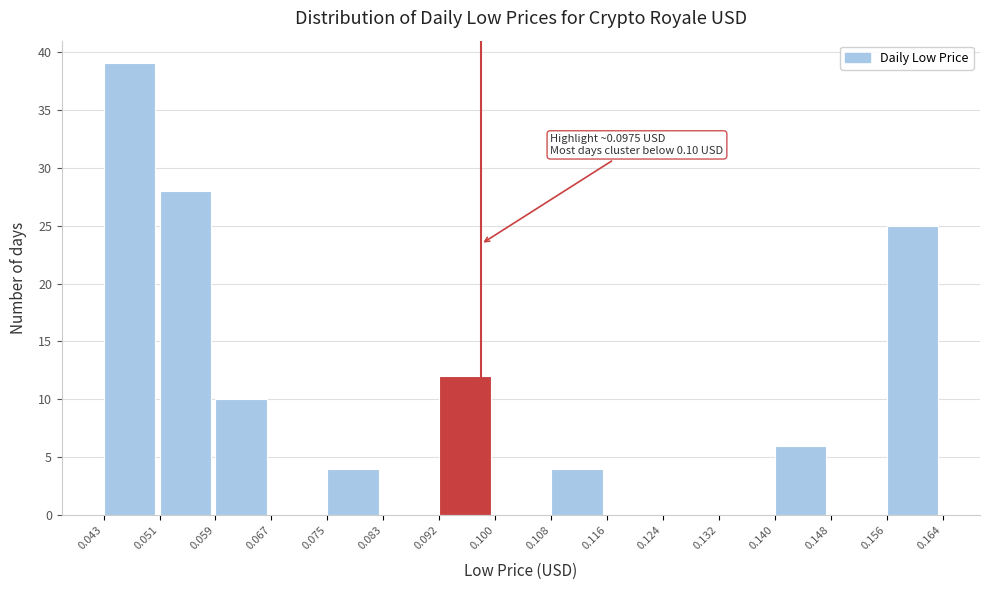

Which range on the x-axis has the tallest bar?

0.043 to 0.051